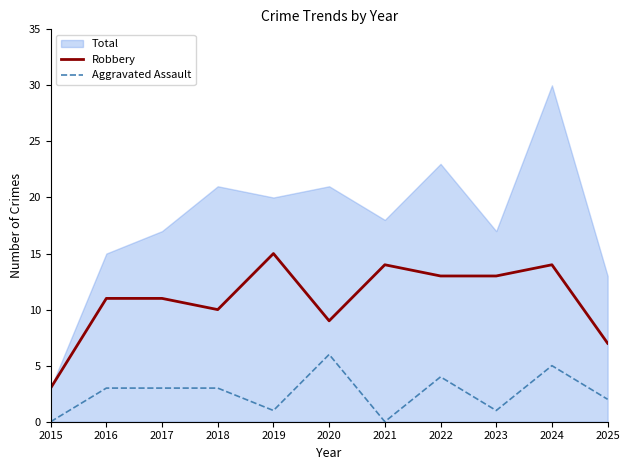

Is it true that Robbery equals 9 at 2020?

True